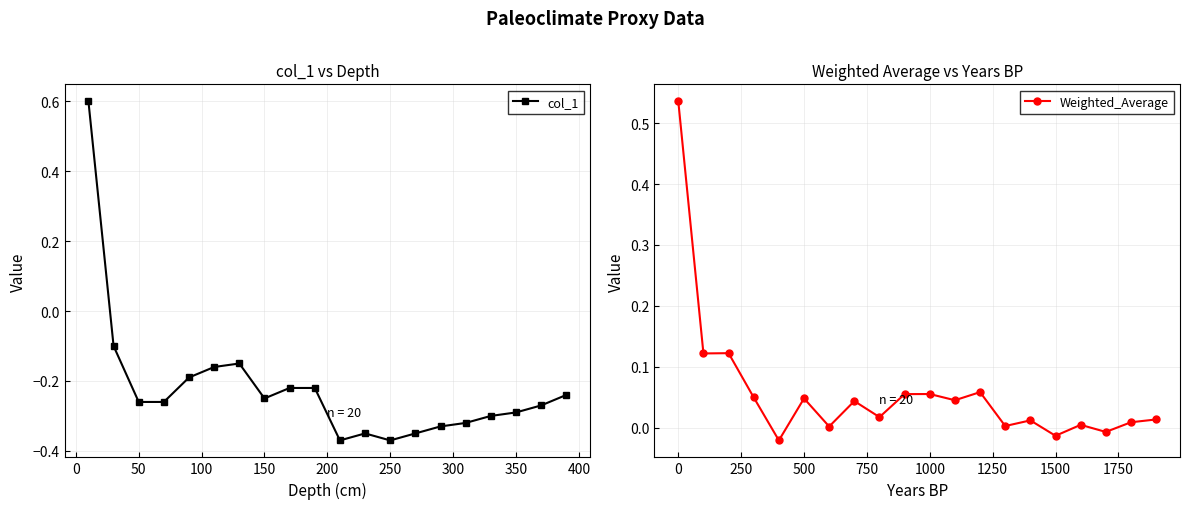

True or false: col_1 has more than 0 interior local peaks.

True